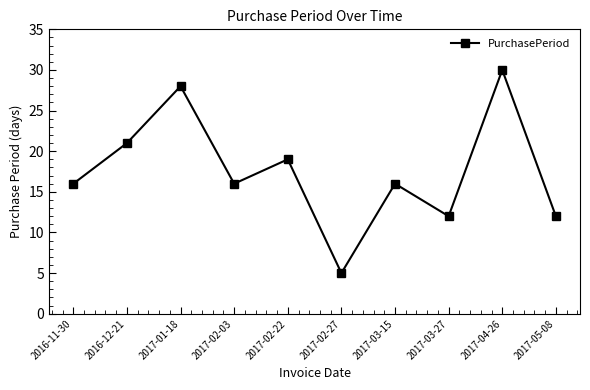

What is the label of the 3rd point from the left?

2017-01-18